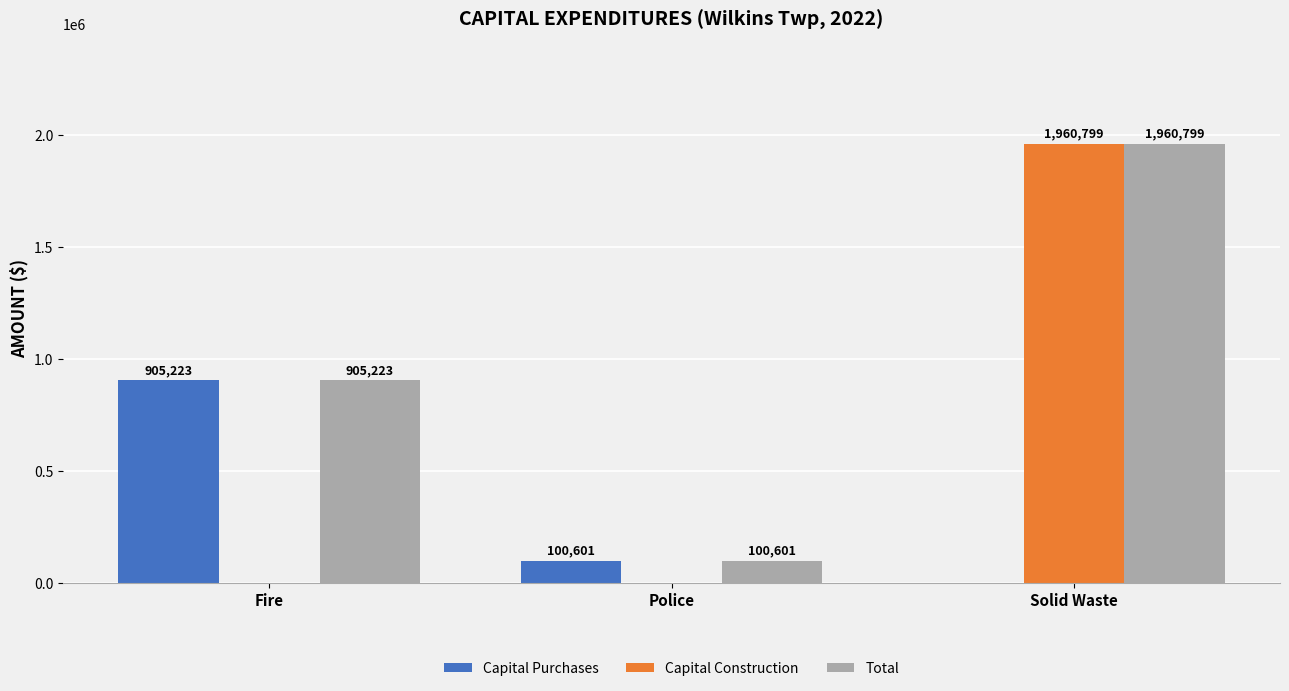

Which series has the largest total across all categories?

Total